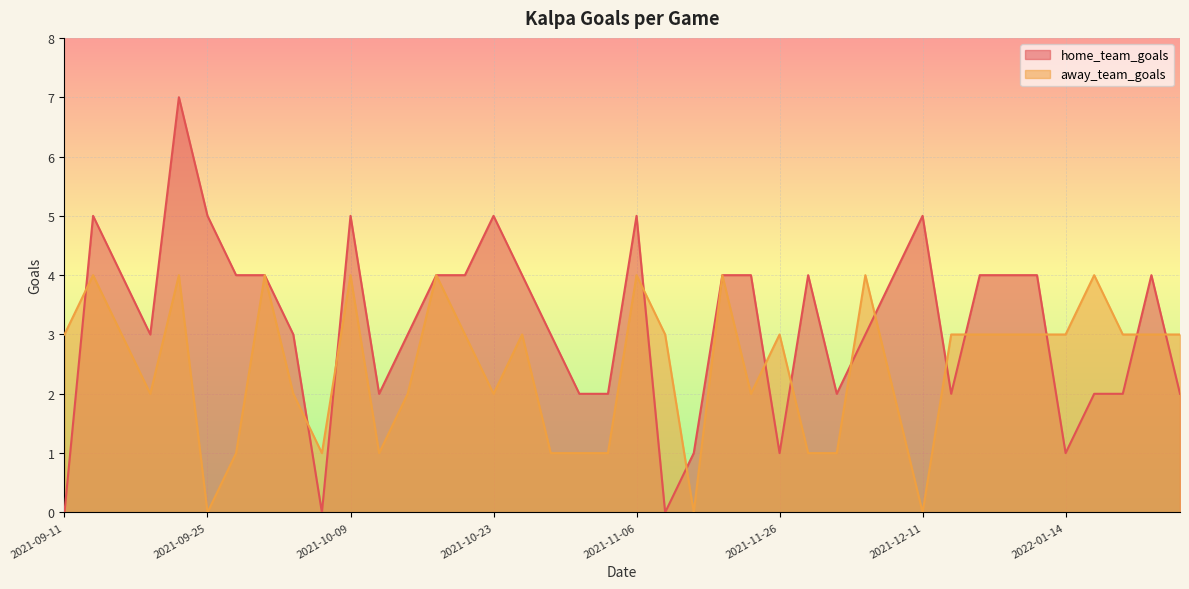

How many times do away_team_goals and home_team_goals cross each other?

14